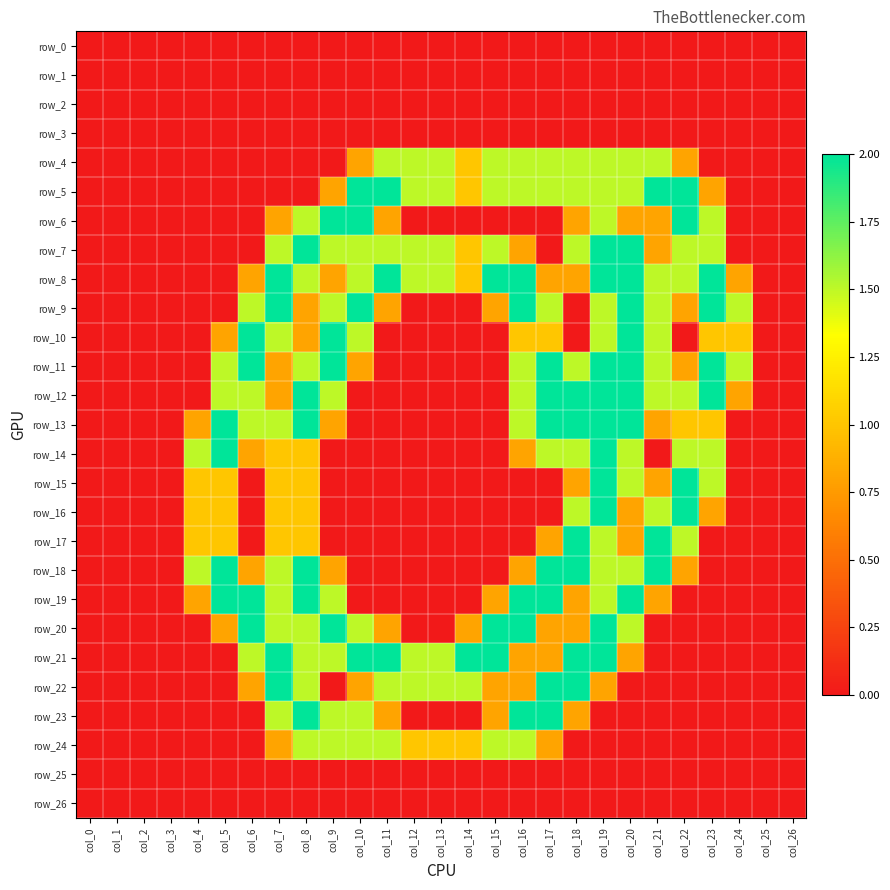

List the series in order of their peak value, highest first.

row_5, row_6, row_7, row_8, row_9, row_10, row_11, row_12, row_13, row_14, row_15, row_16, row_17, row_18, row_19, row_20, row_21, row_22, row_23, row_4, row_24, row_0, row_1, row_2, row_3, row_25, row_26